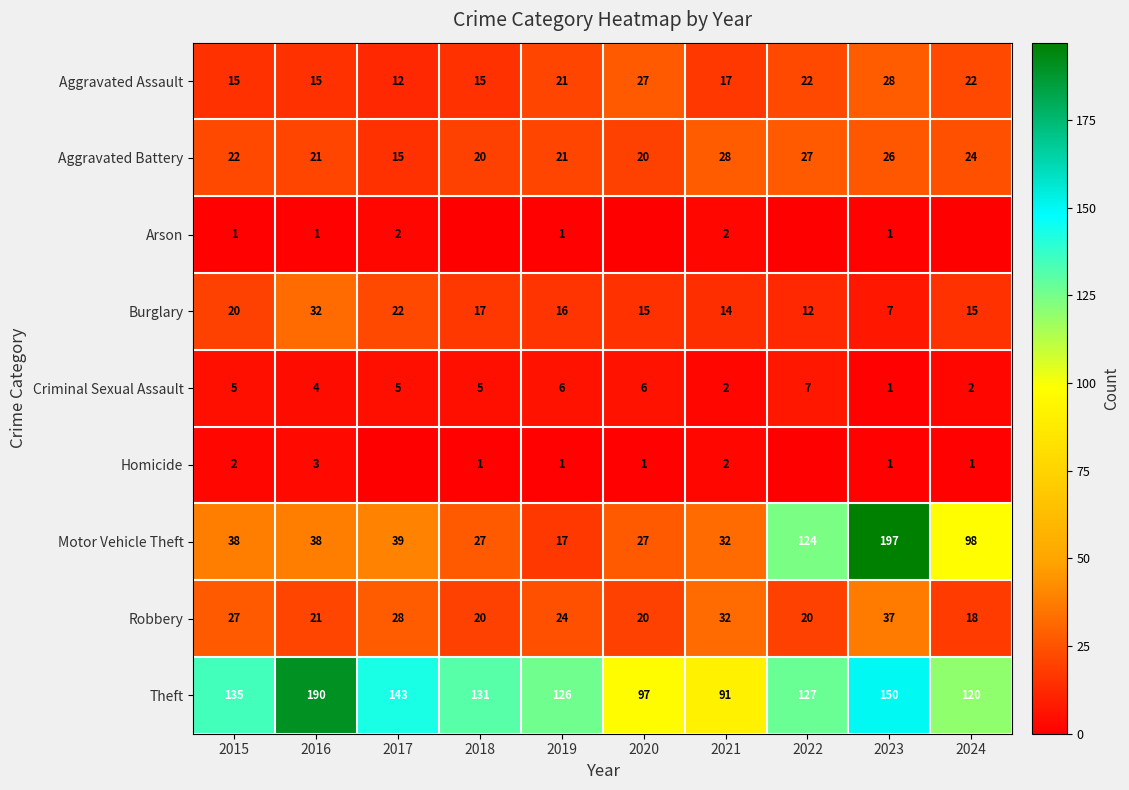

Which label corresponds to the largest value in the chart?

2023